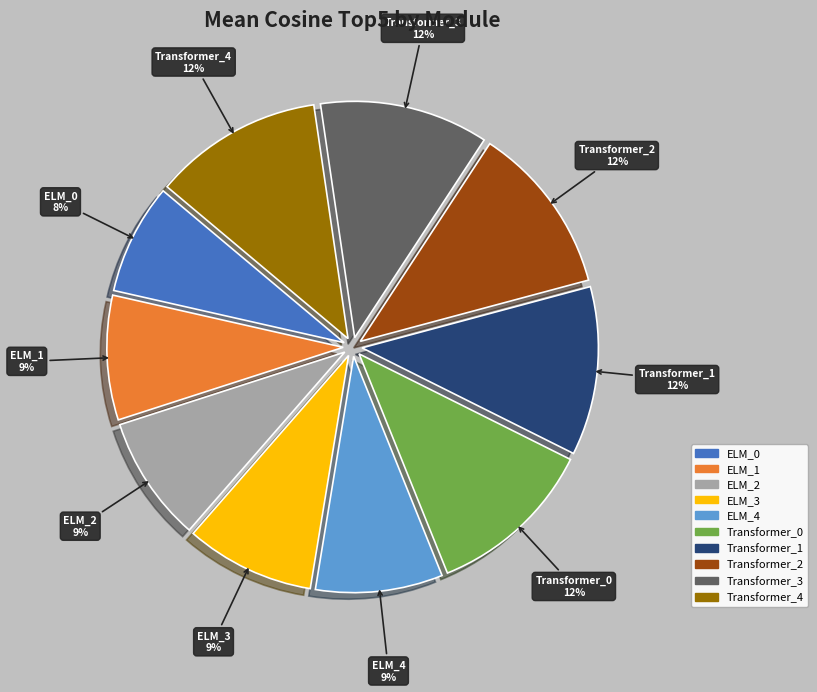

Do ELM_4 and Transformer_0 together represent more than half of the pie?

No